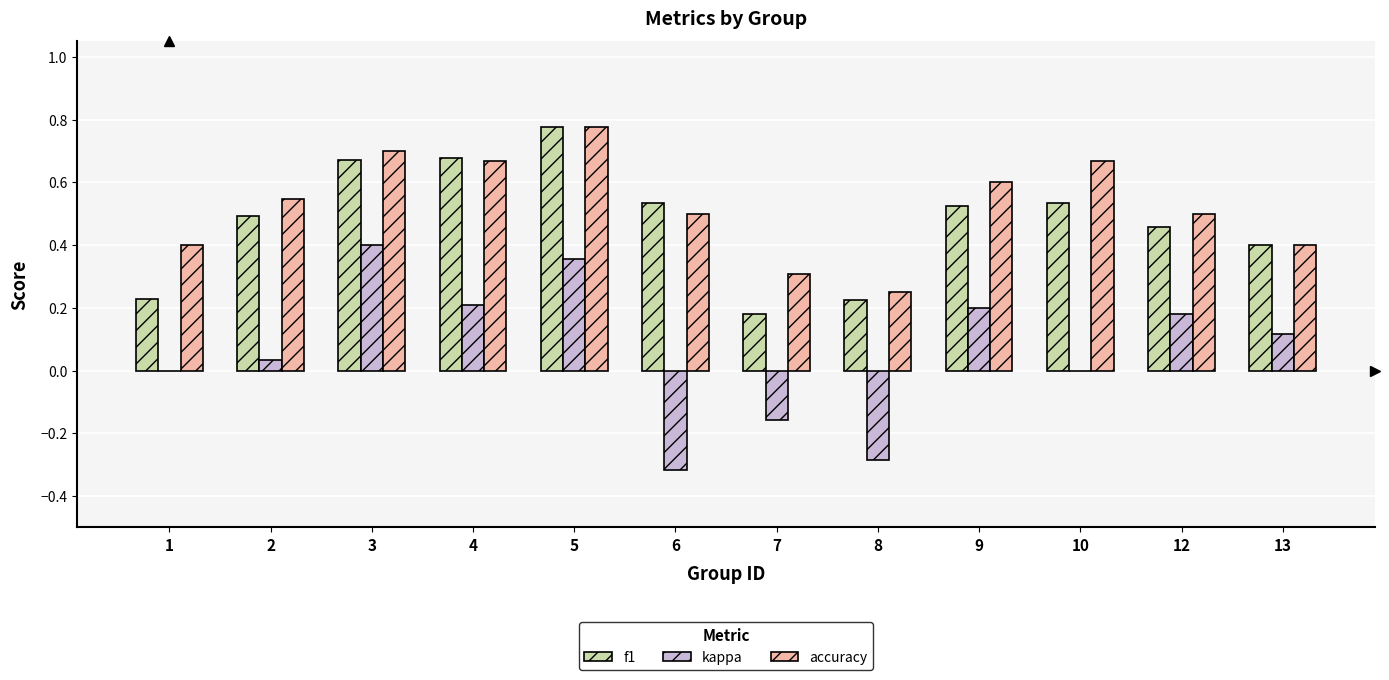

Which category has the highest value in the kappa series?

3